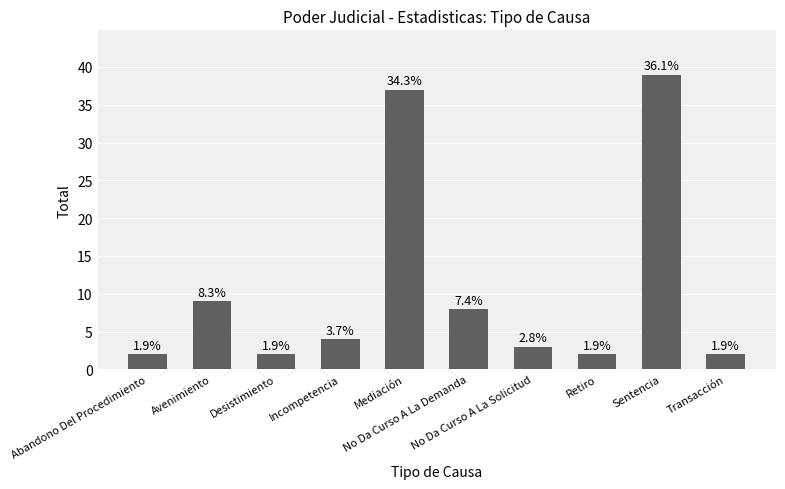

Is it true that the value at No Da Curso A La Demanda is 3?

False